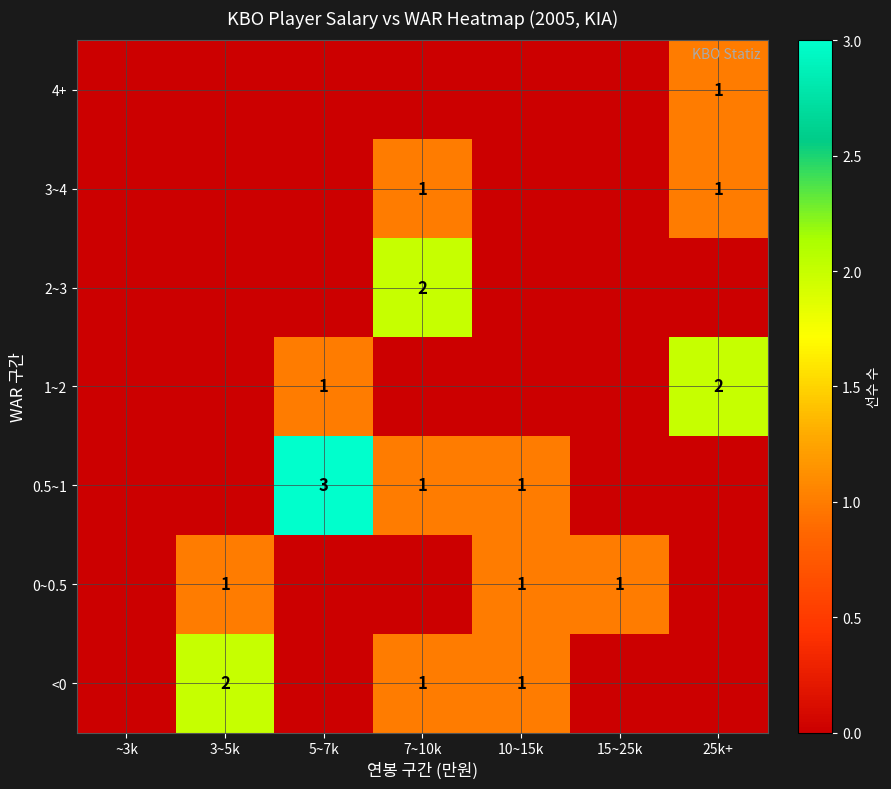

Is it true that 0~0.5 equals 1 at 15~25k?

True